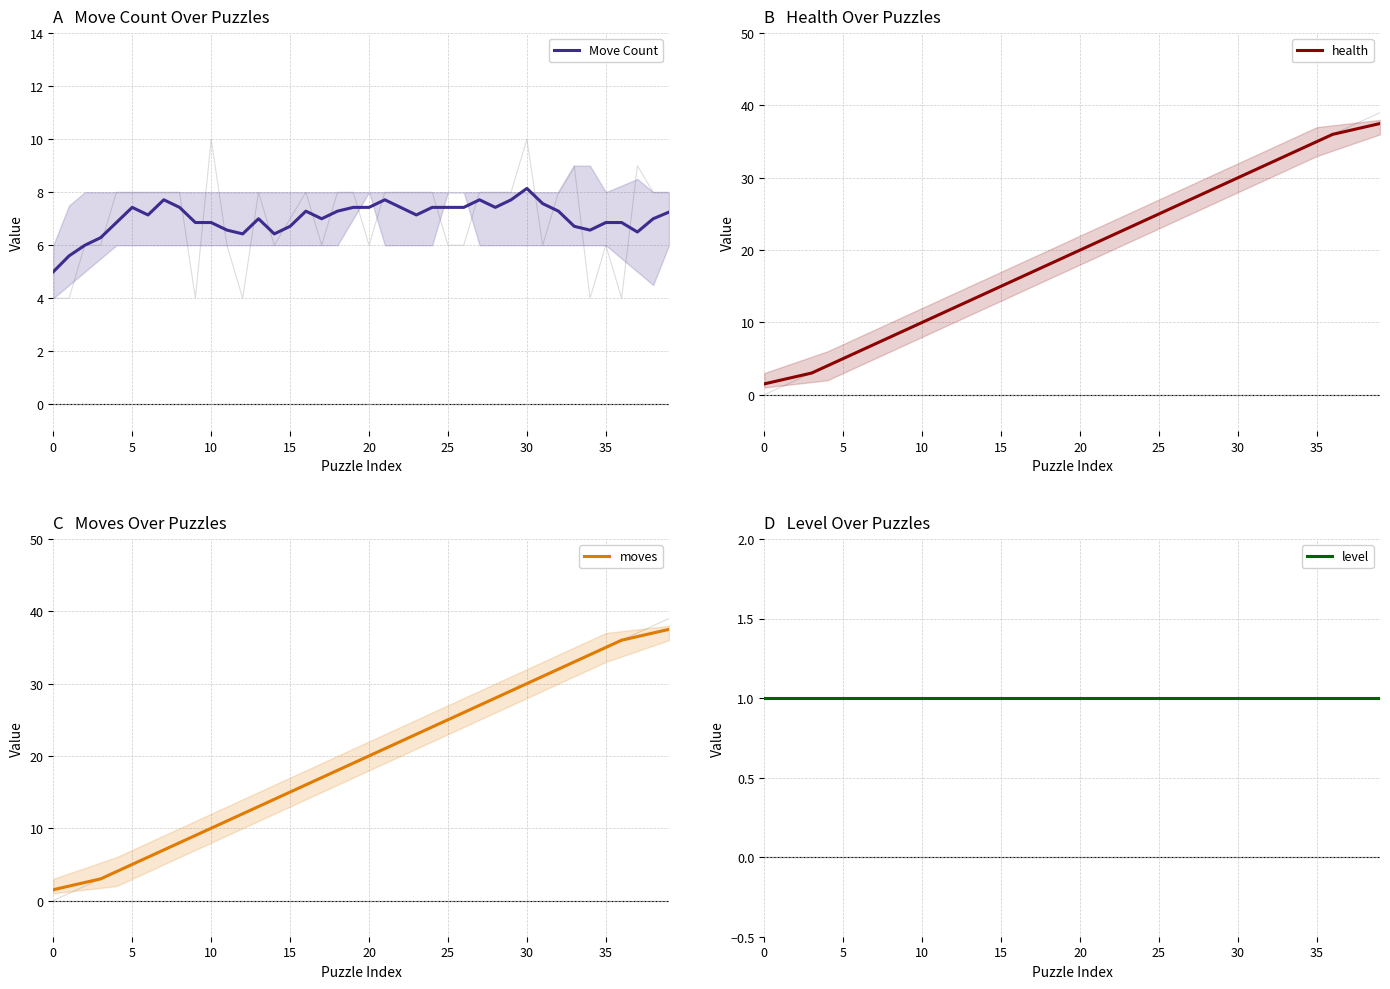

The value of level at 12 is 0.6. True or false?

False